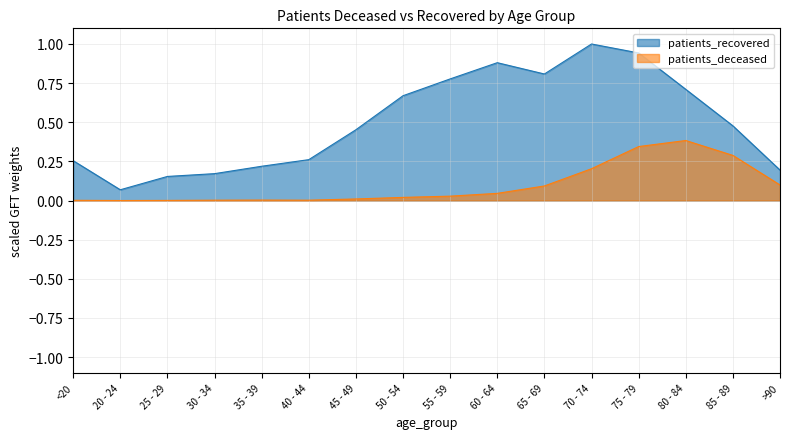

True or false: patients_deceased and patients_recovered intersect in this chart.

False